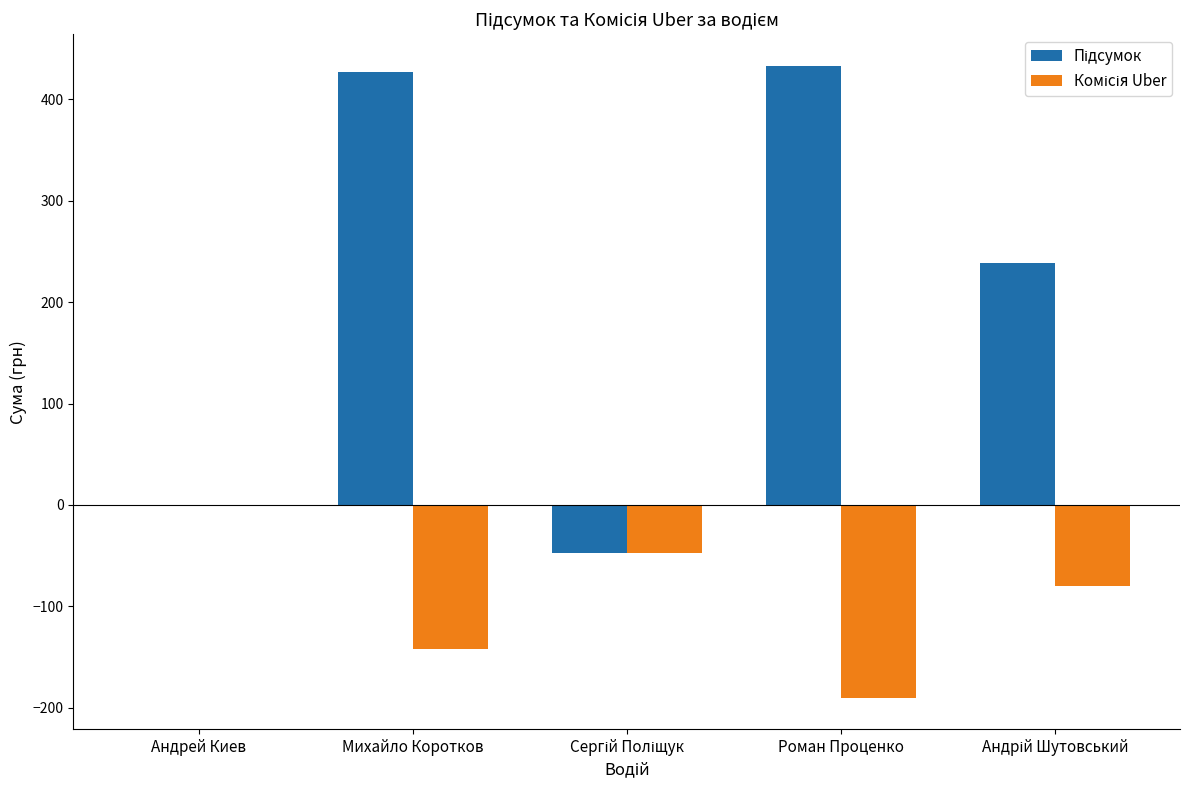

What is the maximum value shown in the chart?

433.1